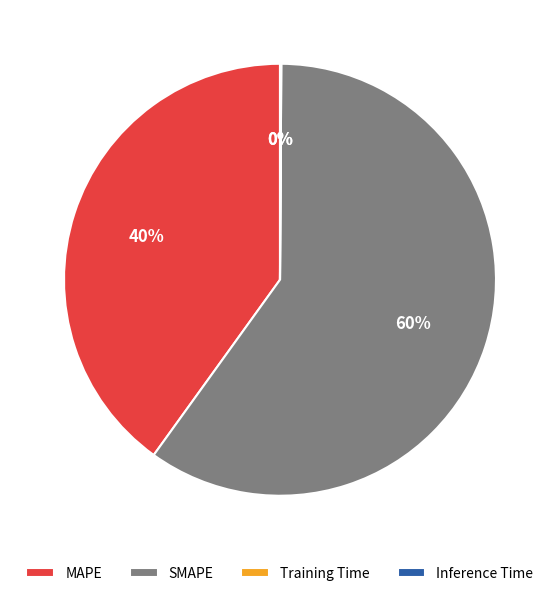

Which slice represents more than half of the pie?

SMAPE